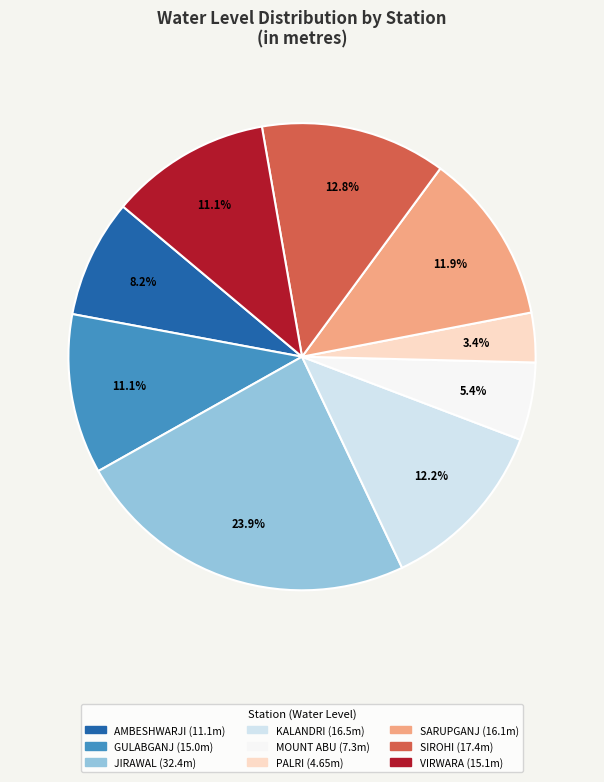

How many slices are in this pie chart?

9